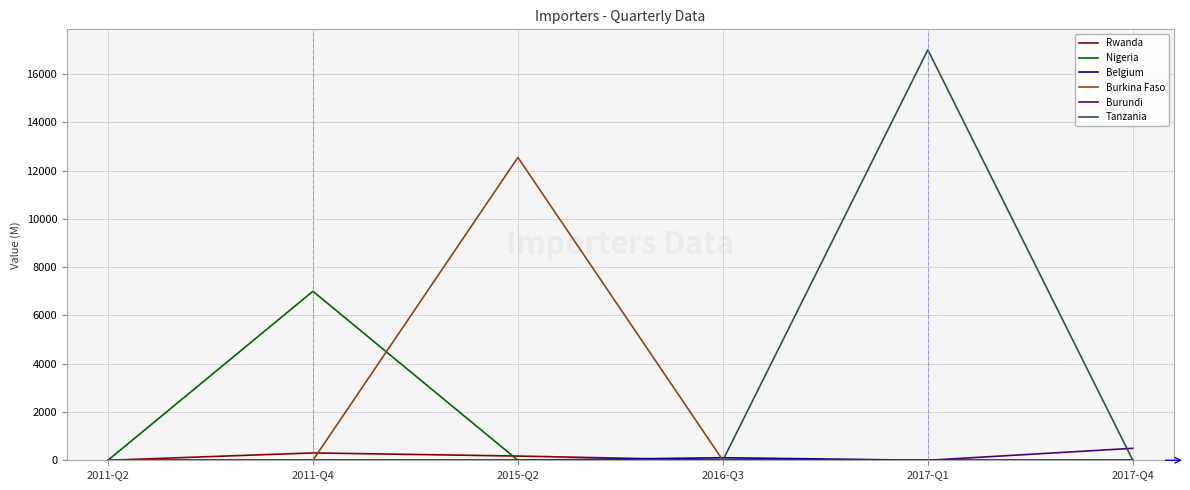

Is the value of Burkina Faso at 2015-Q2 greater than the value of Burundi at 2011-Q2?

Yes